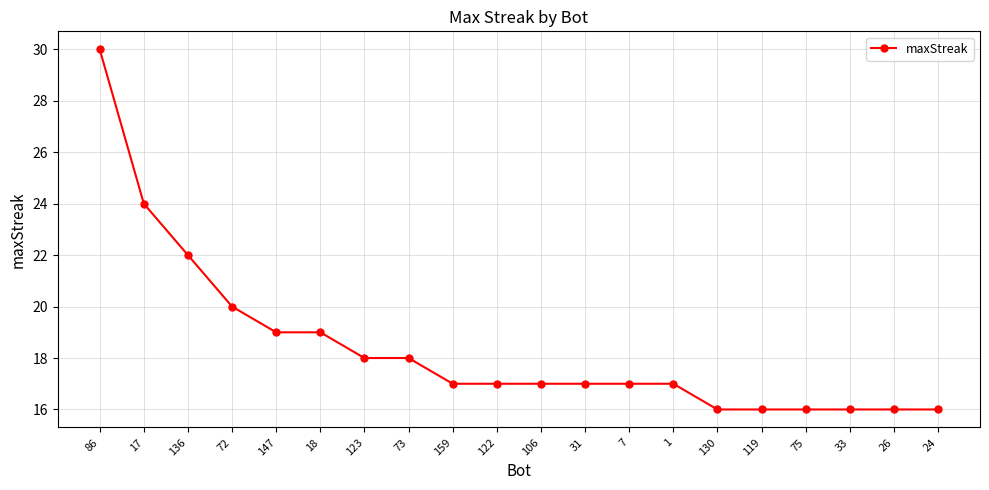

Is it true that the value at 86 is 30?

True